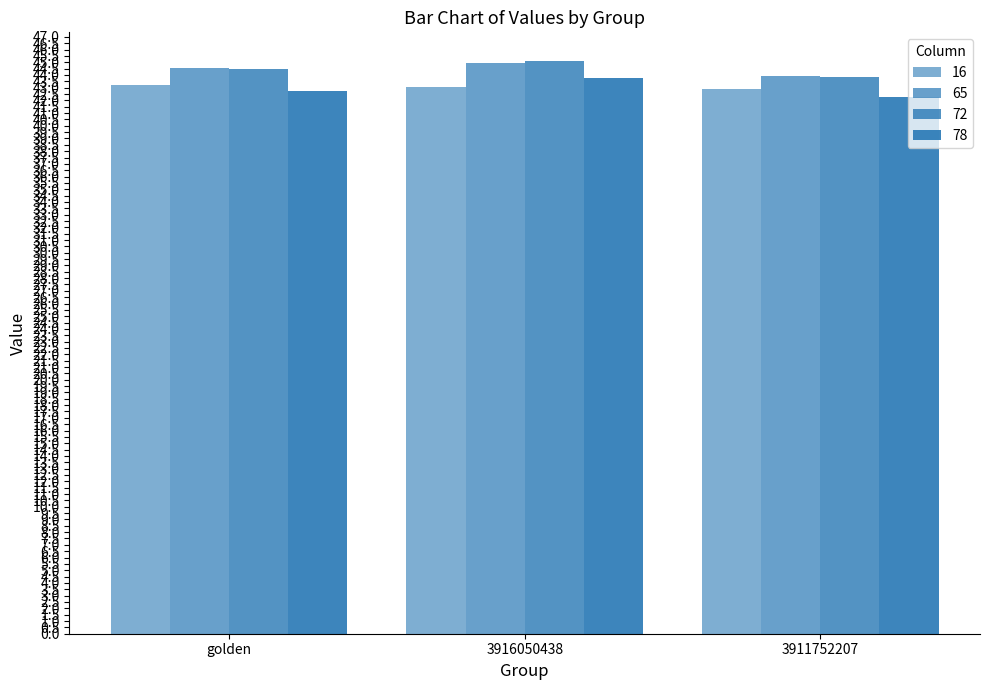

Reading left to right, what are all the values shown in this chart?

16: 43.2	43.1	42.9
65: 44.6	45.0	43.9
72: 44.5	45.1	43.8
78: 42.8	43.8	42.2